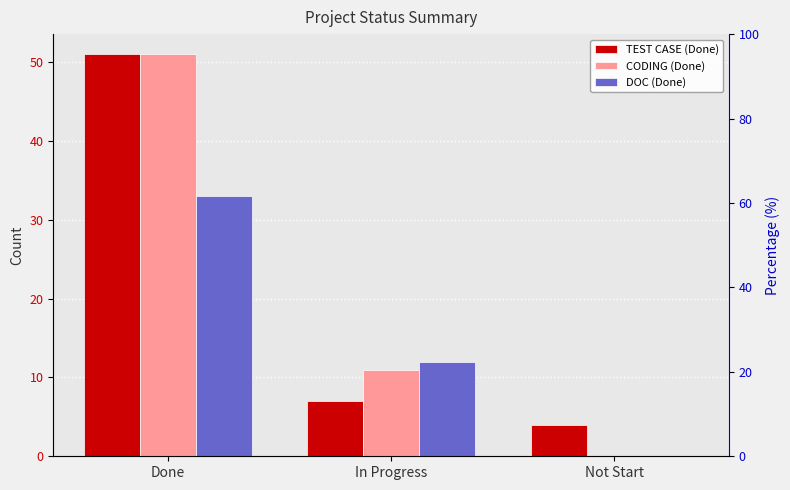

What is the value of the CODING (Done) bar at the 2nd from the left?

11